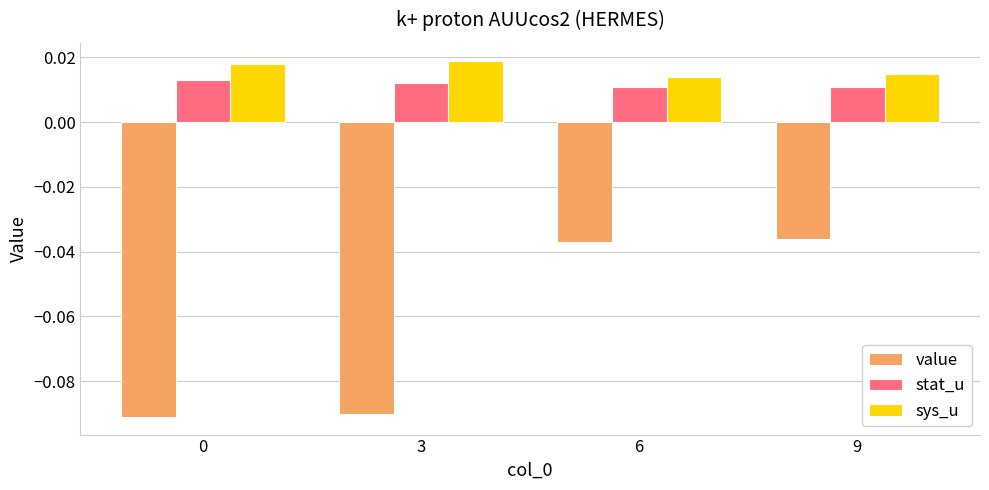

What are all the series names shown in the legend?

value, stat_u, sys_u